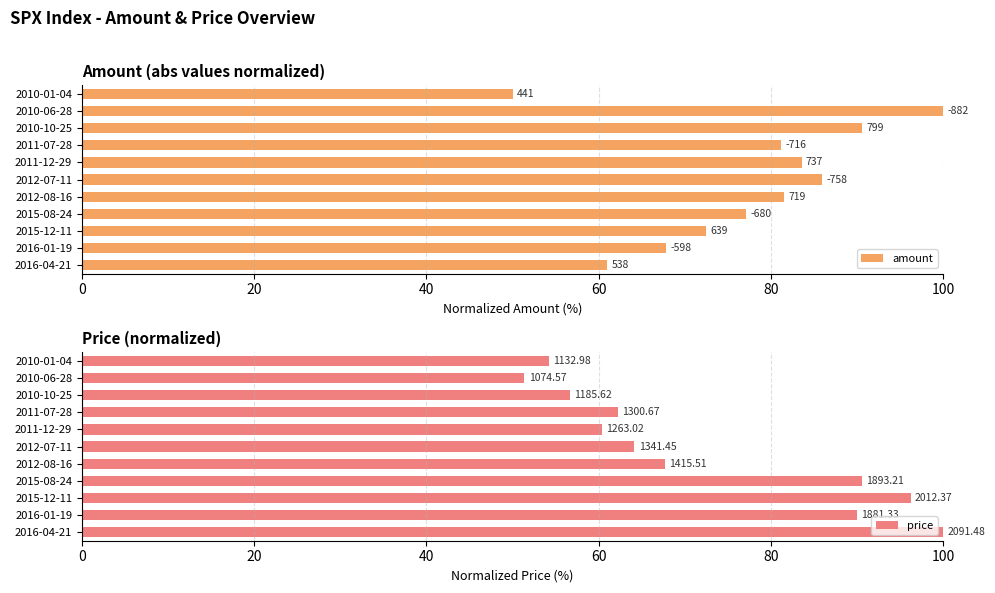

What is the greatest value displayed?

100.0